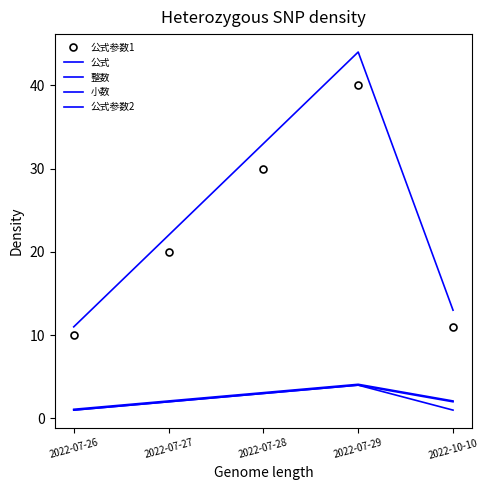

What is the total value across all series at 2022-07-29?

96.1